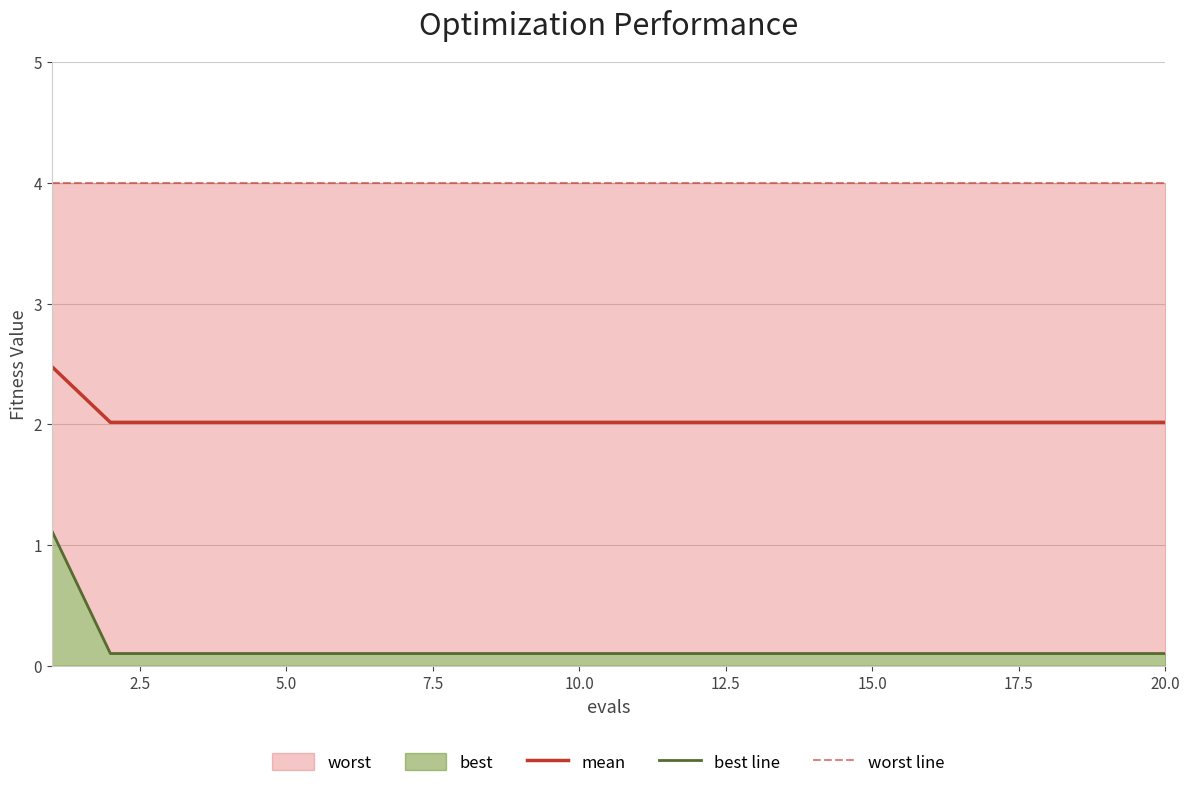

Where is best line nearest to the value 0?

2.5